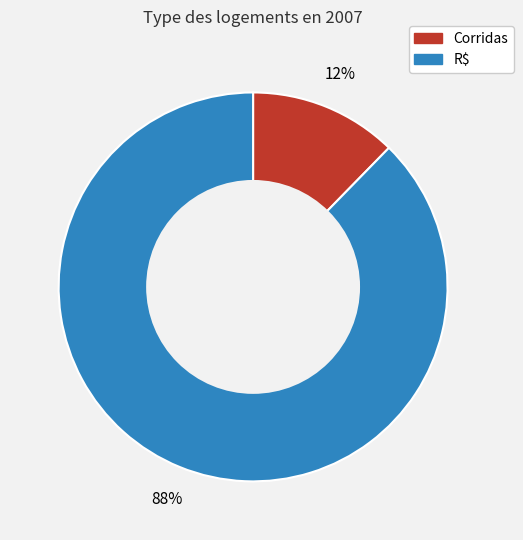

To the nearest percent, what is the combined percentage of R$ and Corridas?

100%